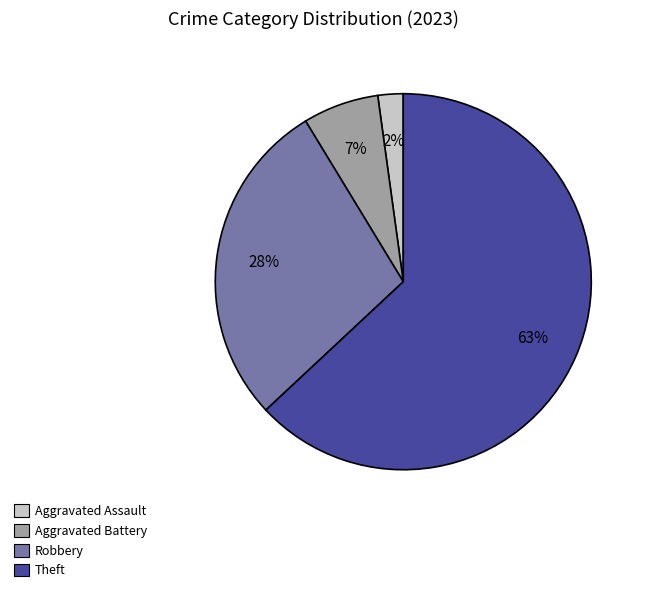

Which slice represents more than half of the pie?

Theft